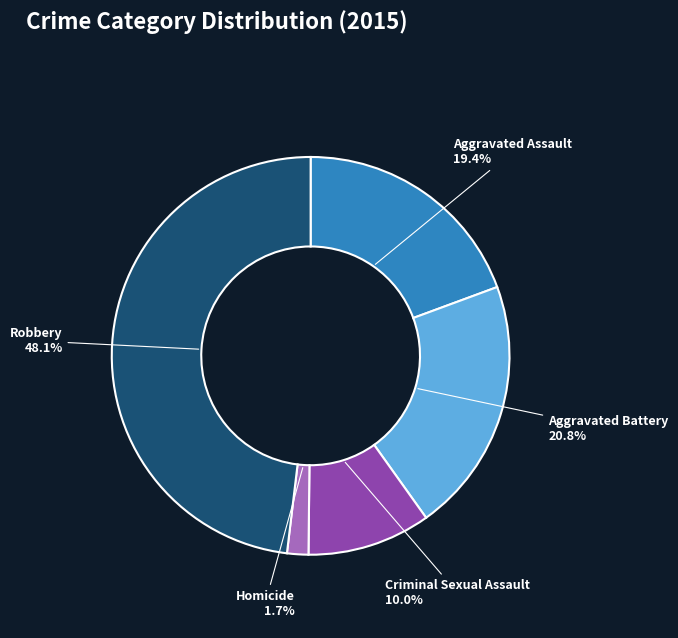

Is there a majority slice in this chart?

No